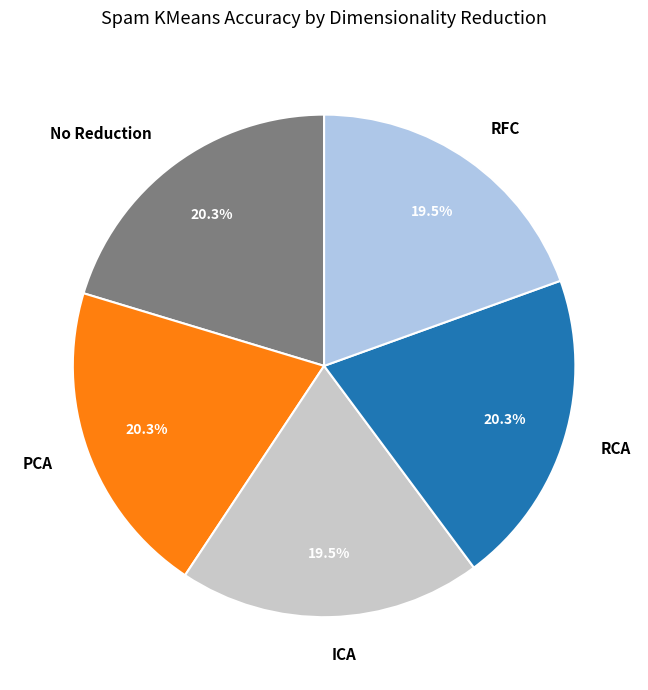

Is there a majority slice in this chart?

No